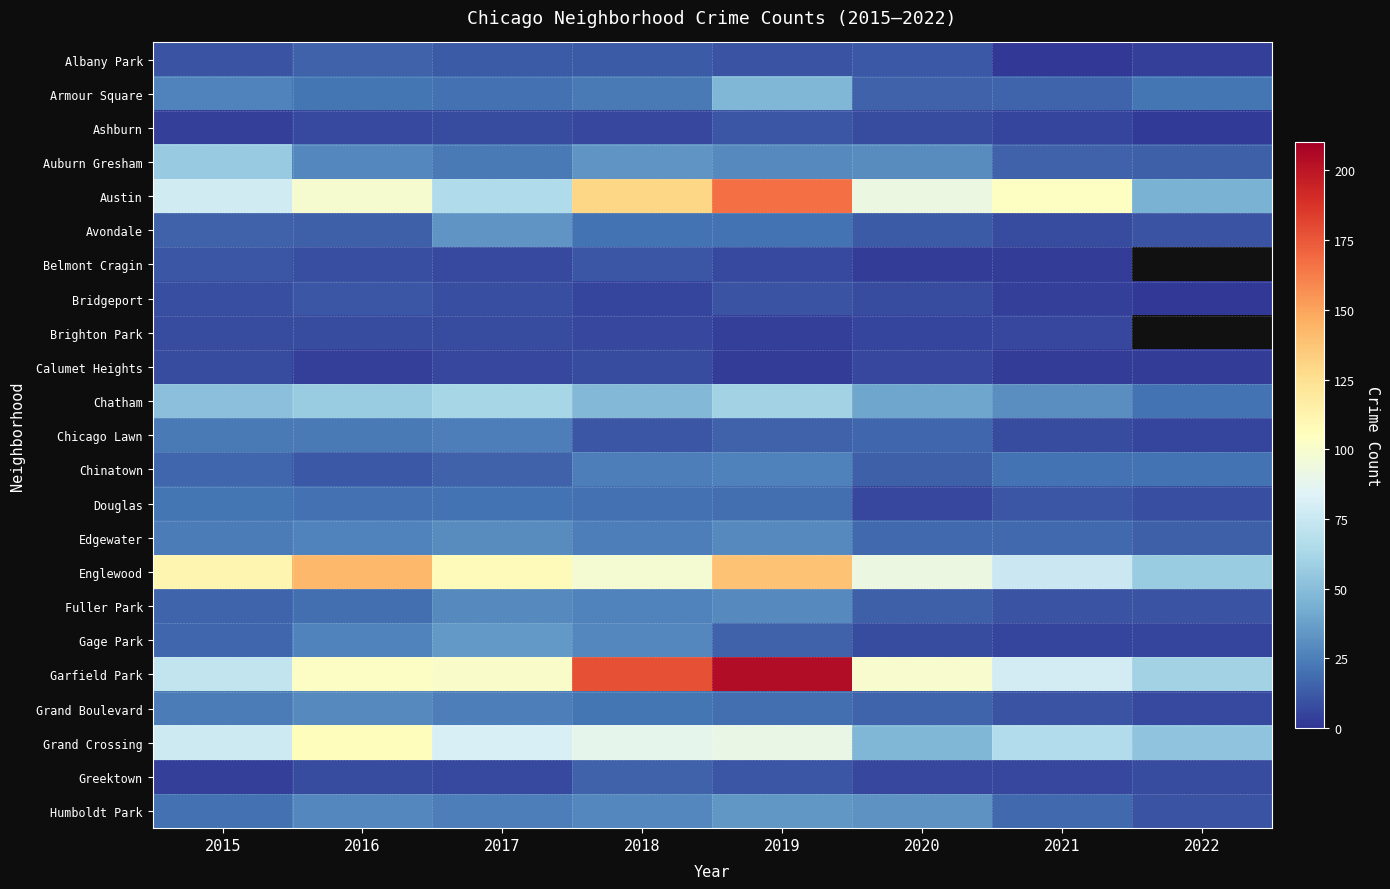

Between 2021 and 2019, which is larger?

2019